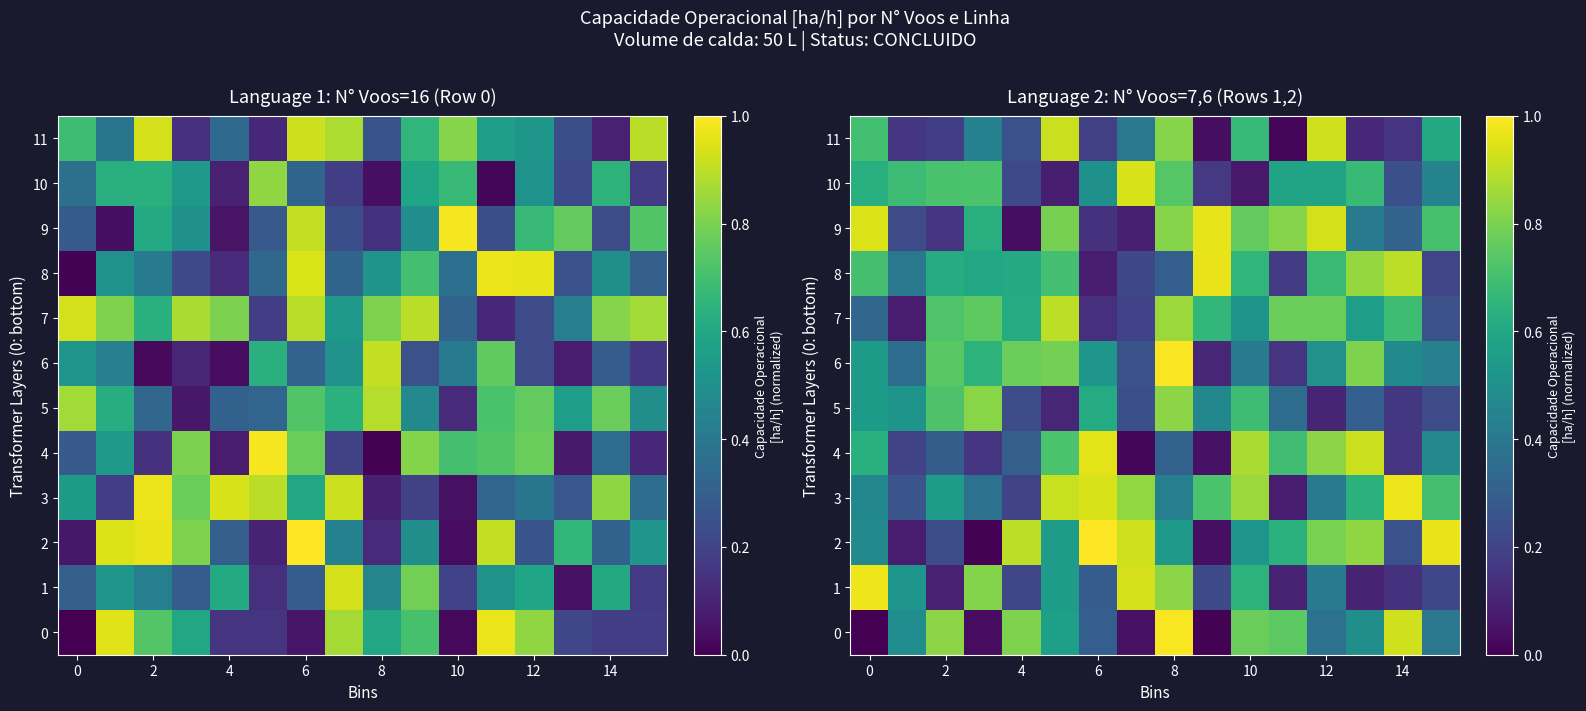

What is the average value of the 10 series?

0.5